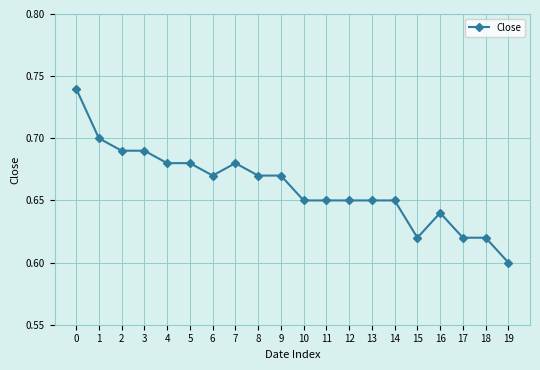

Where is the data nearest to the value 0?

19